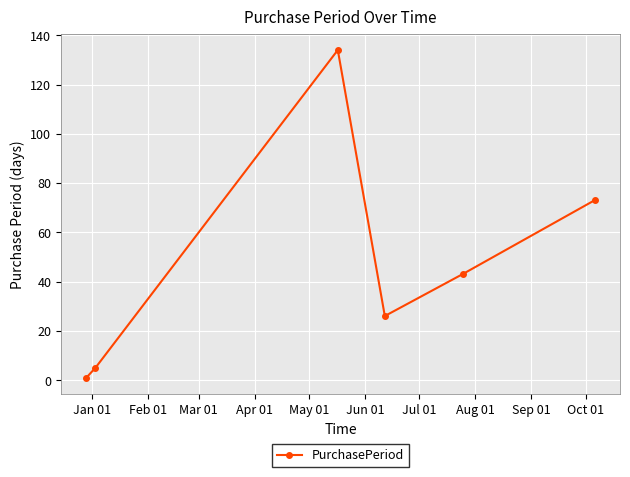

How many interior local peaks (higher than both neighbors) does the data have?

1